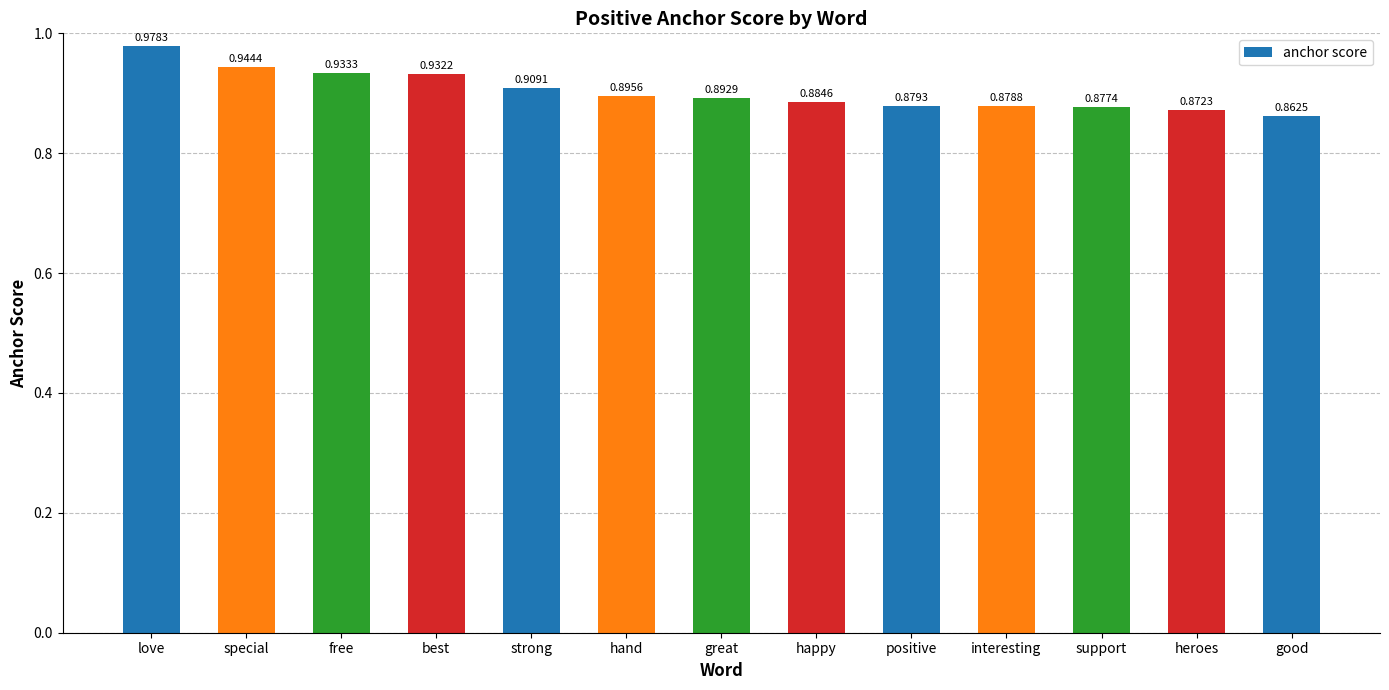

Count the values in the range 0 to 1.

13